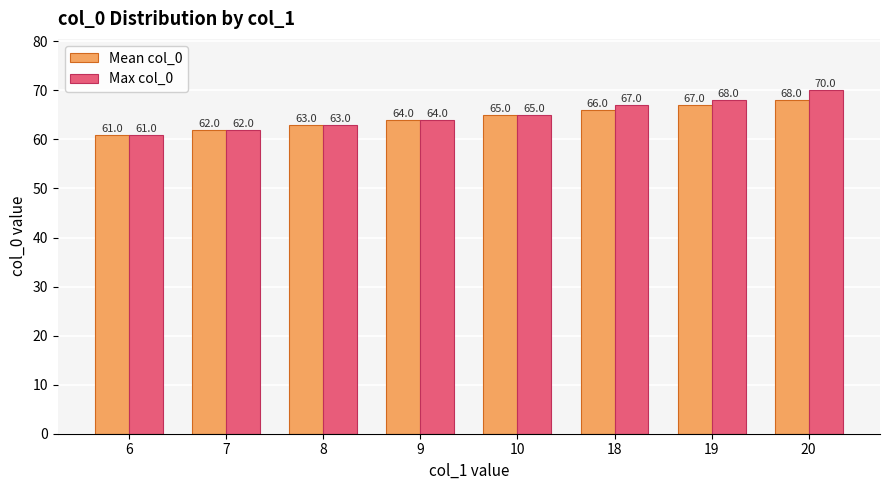

What is the sum of the Max col_0 values at 10 and 20?

135